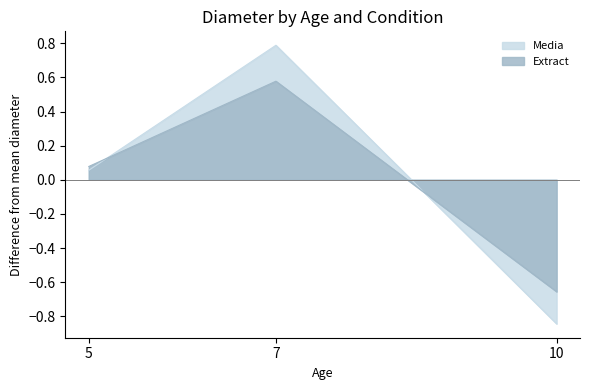

What is the value of the Extract point at the 1st from the left?

0.1